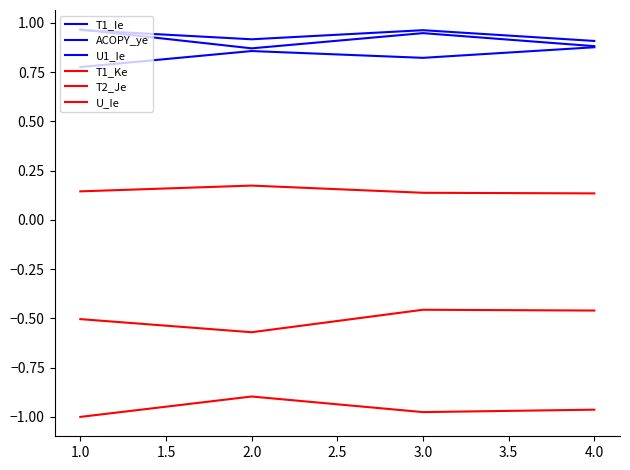

What is the average value of the T1_Ke series?

0.1